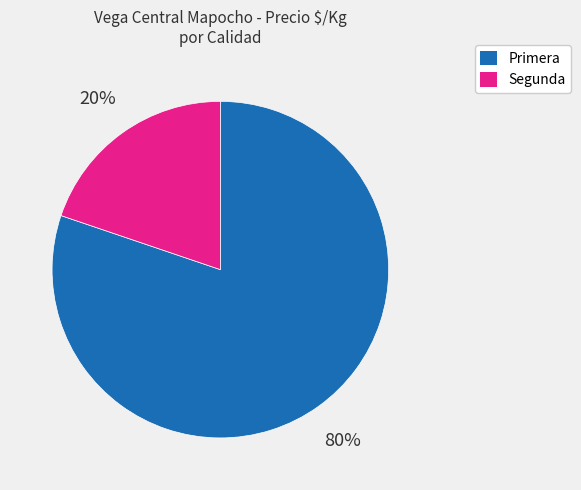

Does any single category account for the majority?

Yes